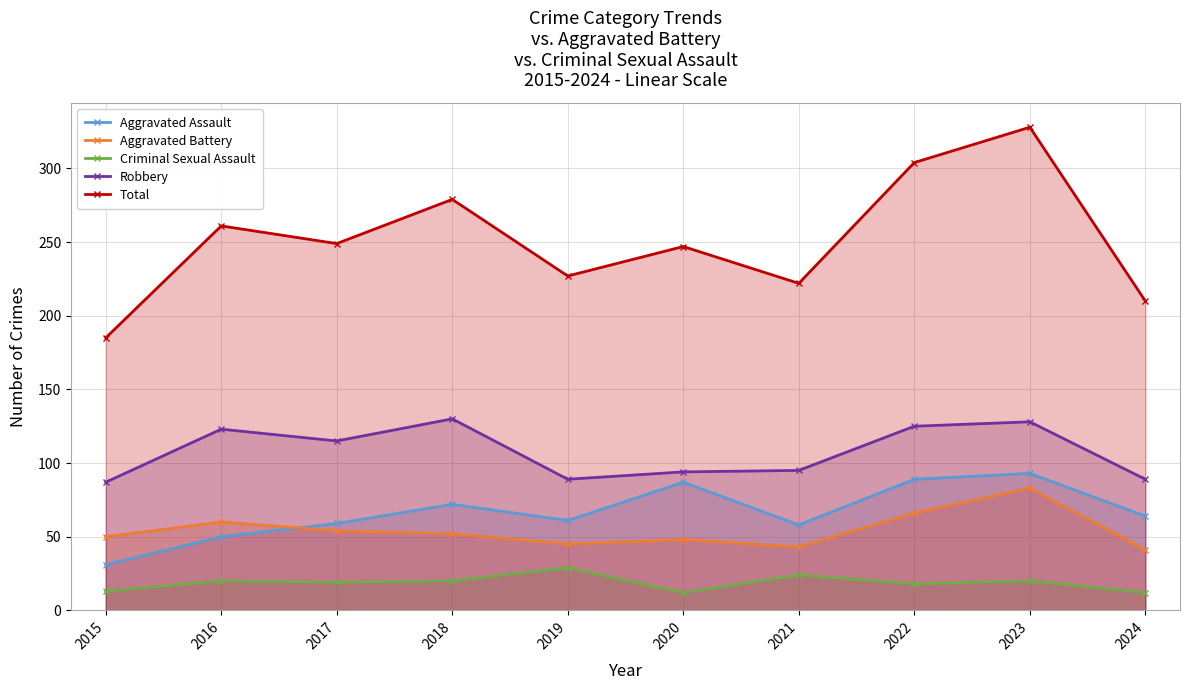

Between 2017 and 2018, which series saw the biggest shift?

Total